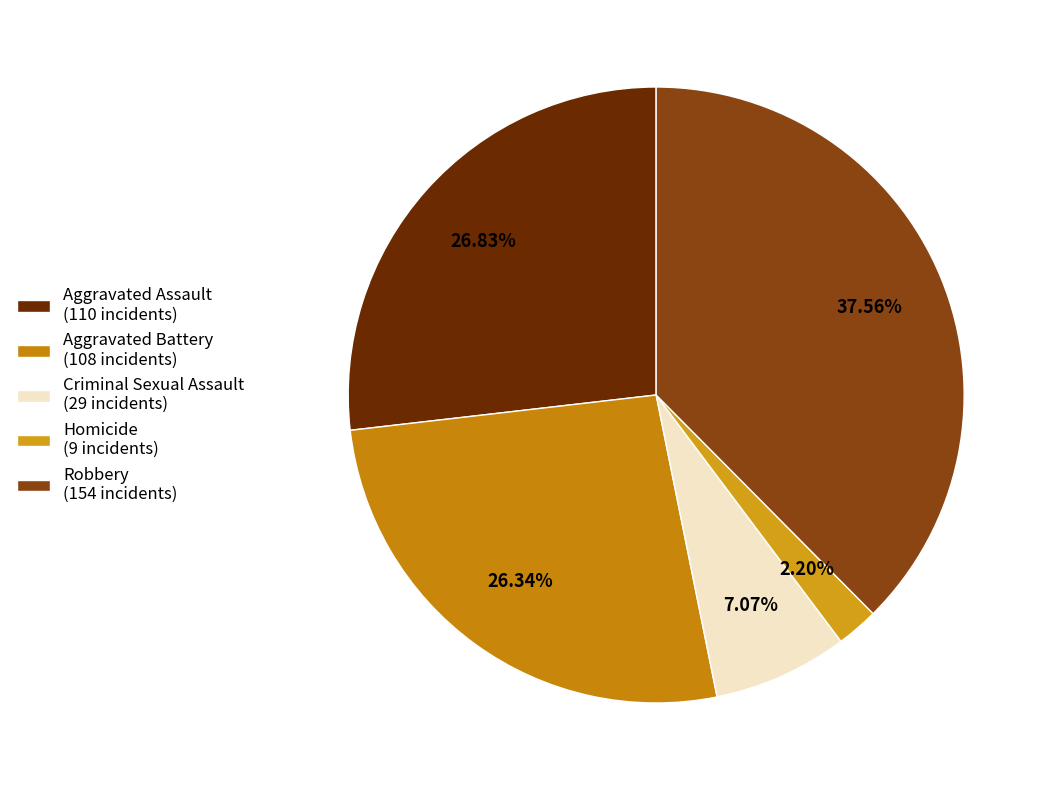

To the nearest percent, what is the difference between the Aggravated Assault and Homicide slice percentages?

25%